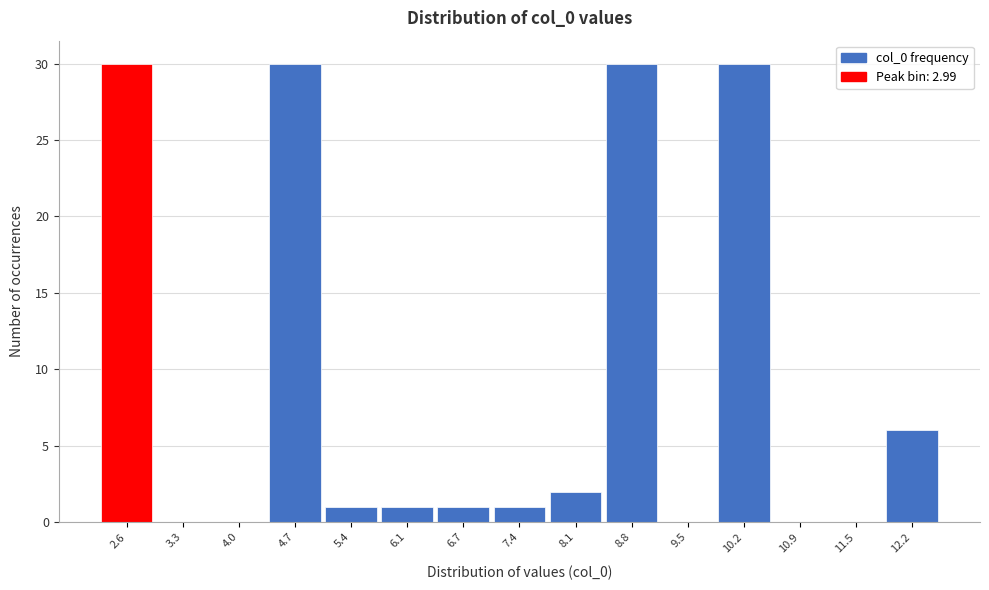

Reading left to right, transcribe all the data shown in this chart.

2.6=30	3.3=0	4.0=0	4.7=30	5.4=1	6.1=1	6.7=1	7.4=1	8.1=2	8.8=30	9.5=0	10.2=30	10.9=0	11.5=0	12.2=6